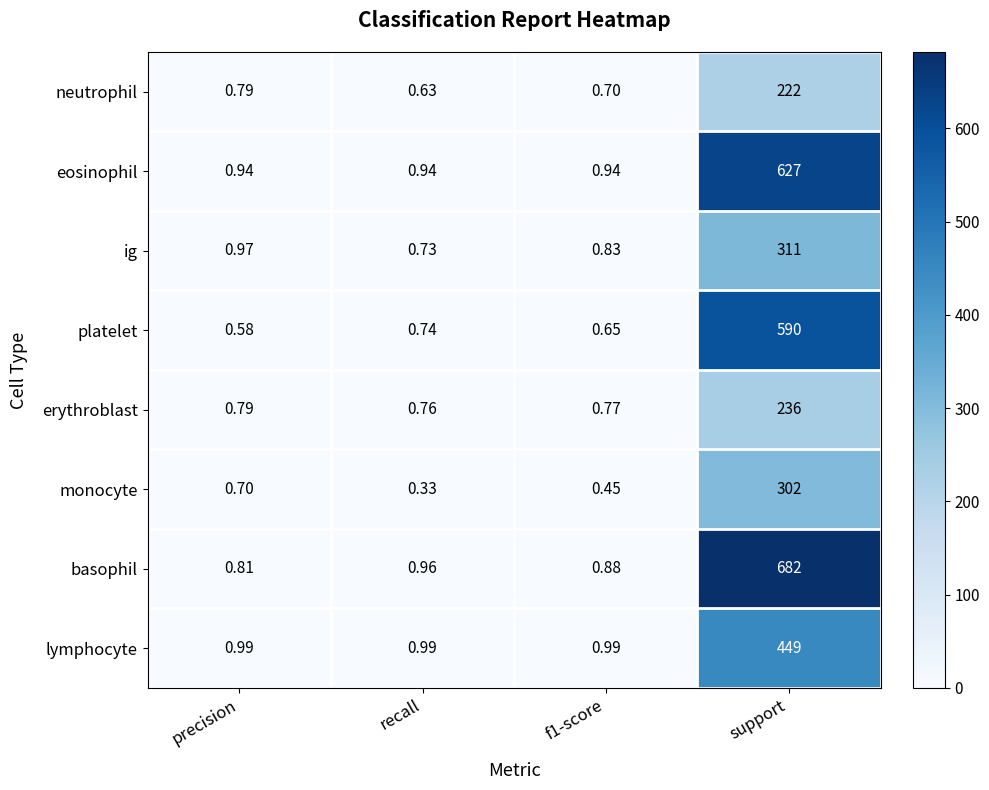

Rank the series by their maximum value, from lowest to highest.

neutrophil, erythroblast, monocyte, ig, lymphocyte, platelet, eosinophil, basophil